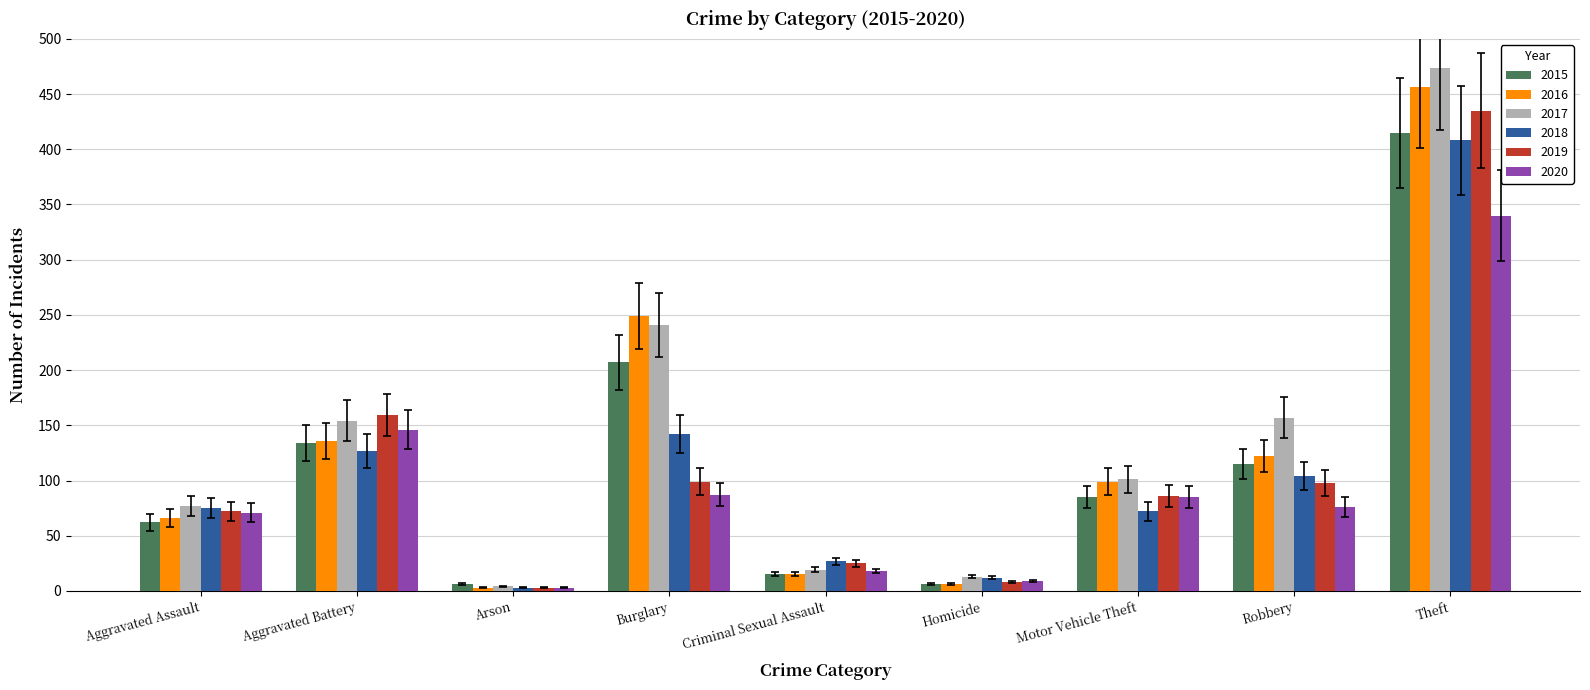

Which series changed the most between Burglary and Motor Vehicle Theft?

2016